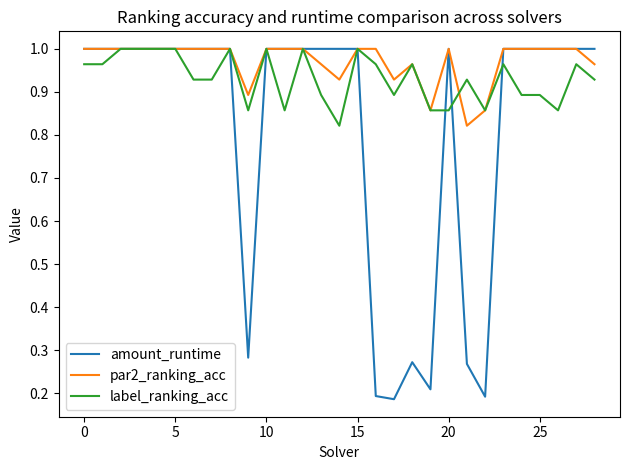

Which series has the largest total across all categories?

par2_ranking_acc